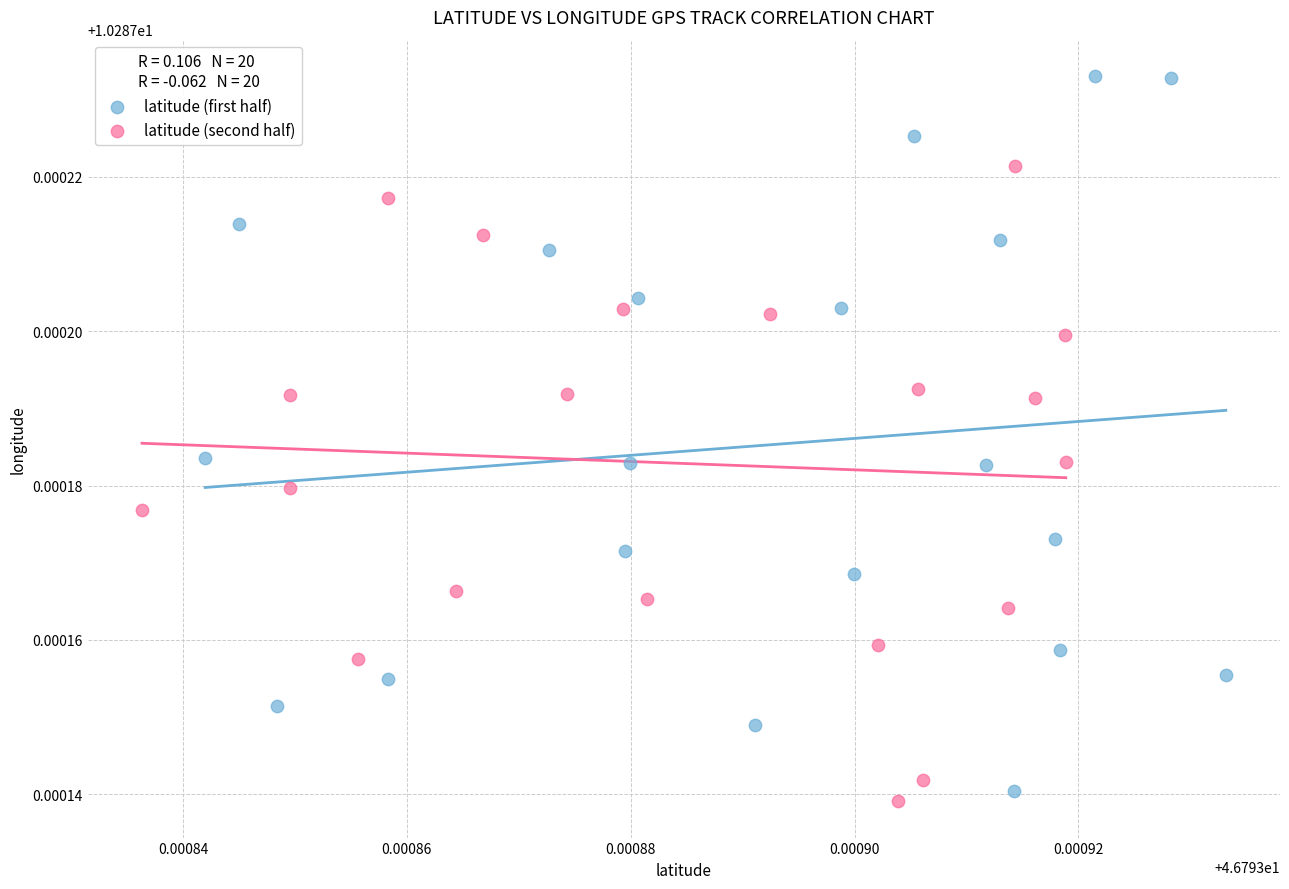

Which series has the widest spread of Y values?

latitude (first half)